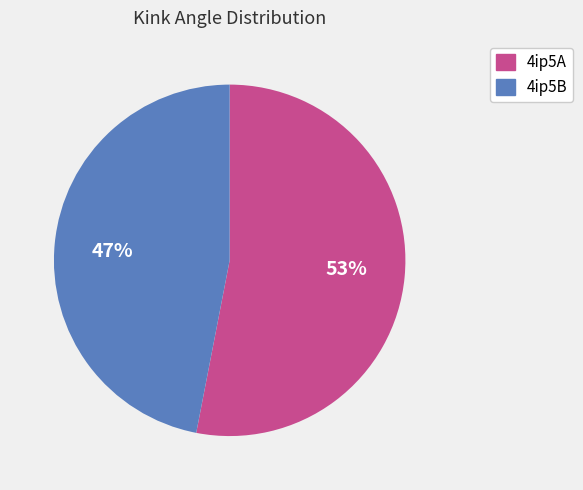

How many slices are in this pie chart?

2